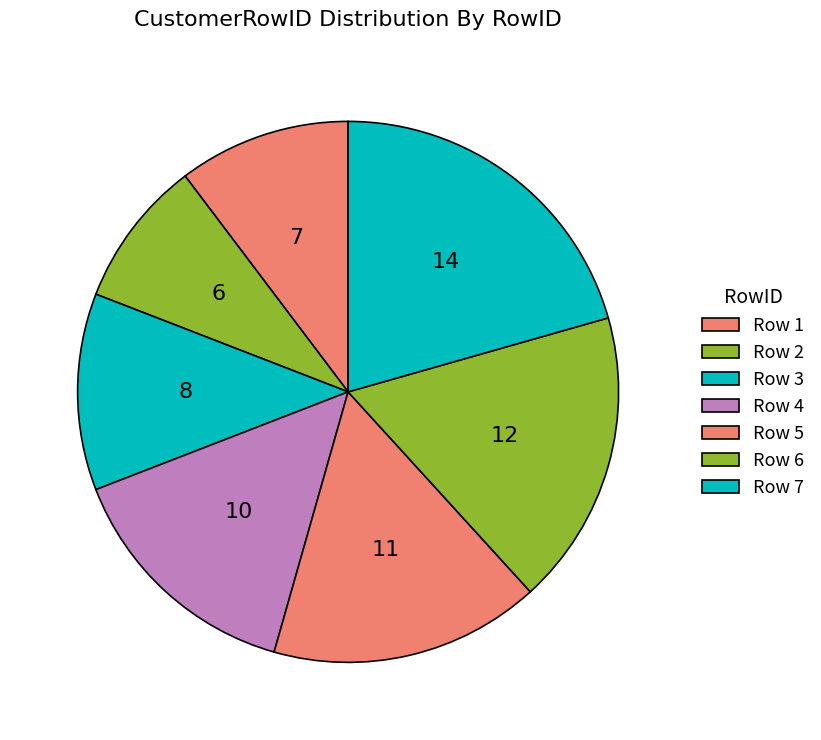

How many segments does this pie chart have?

7